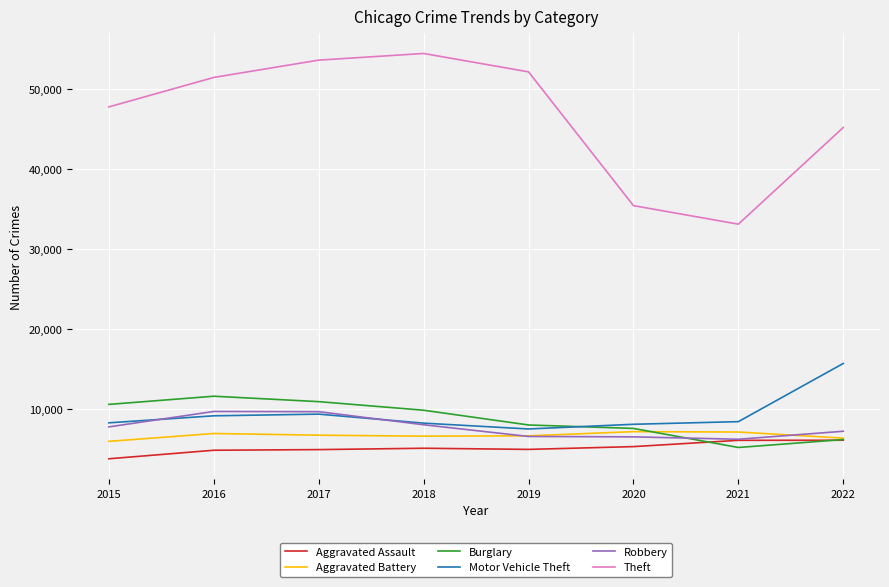

True or false: Theft has a value of 25501 at 2016.

False